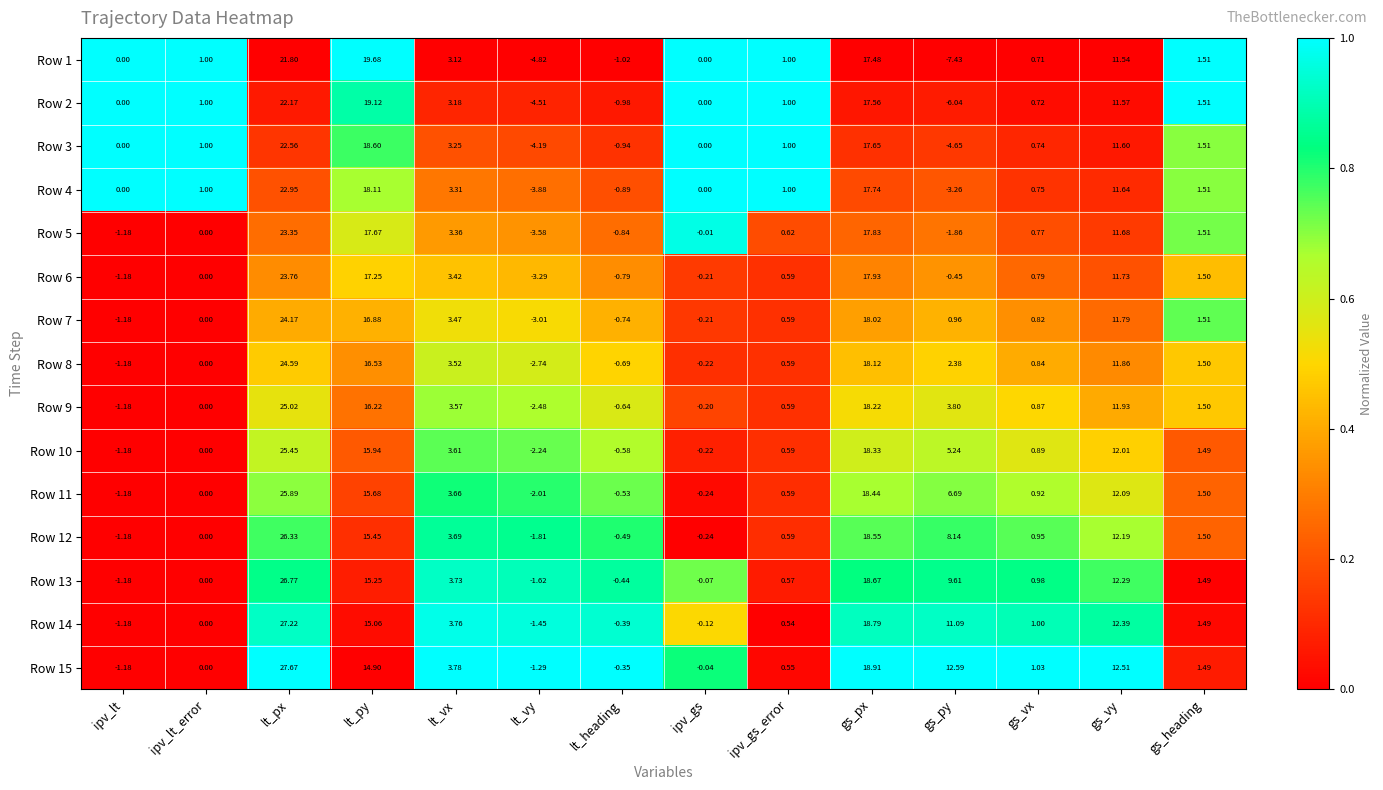

What is the maximum value shown in the chart?

27.7